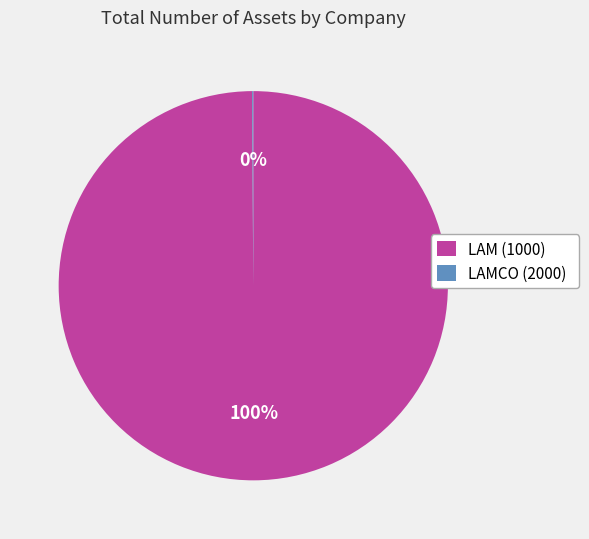

To the nearest percent, what is the average slice percentage?

50%